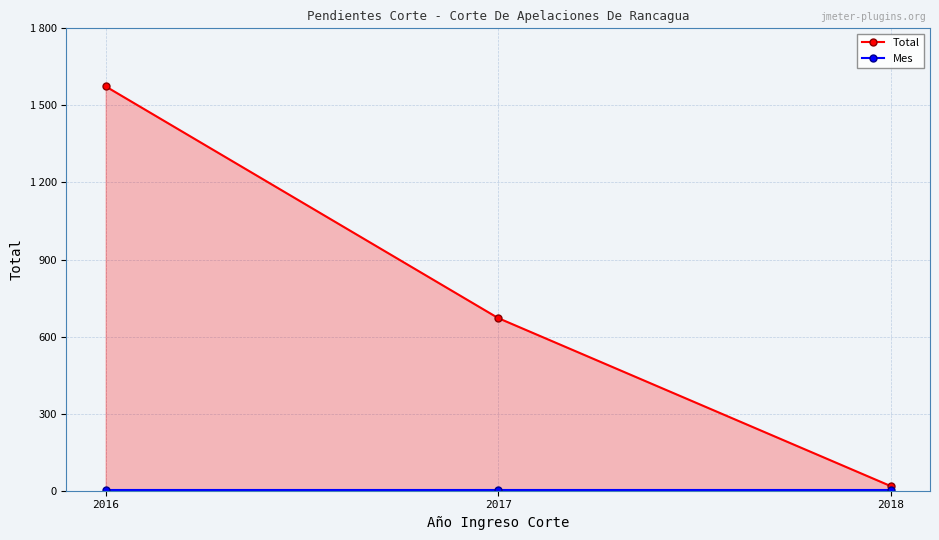

Reading left to right, extract all data points from this chart.

Total: 2016=1574	2017=672	2018=18
Mes: 2016=3	2017=3	2018=3